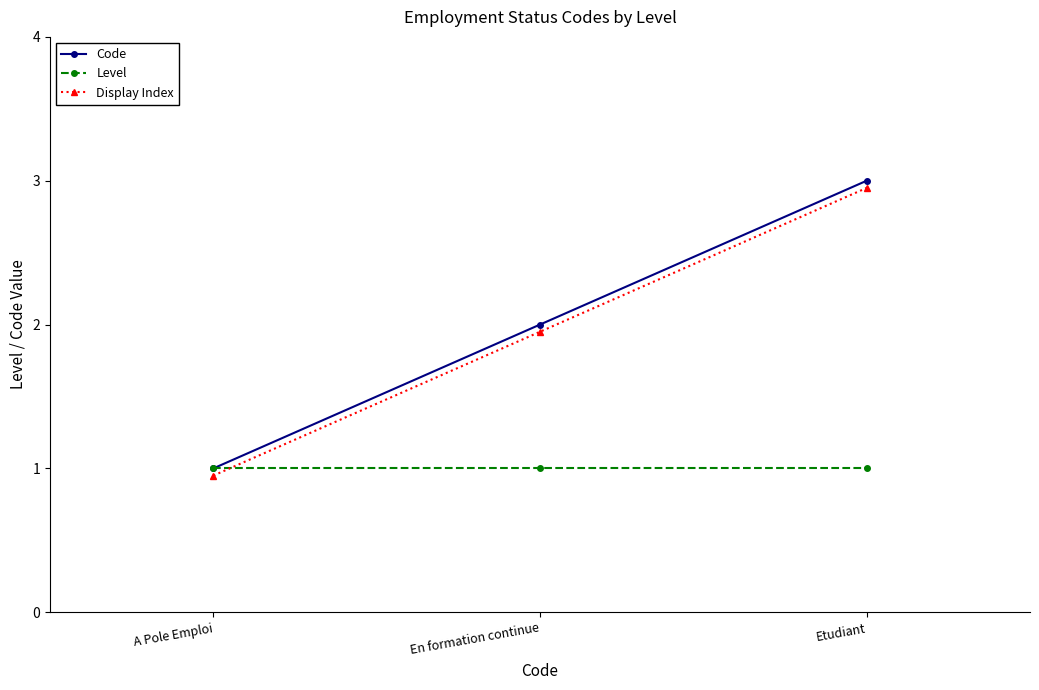

What is the total value across all series at En formation continue?

5.0